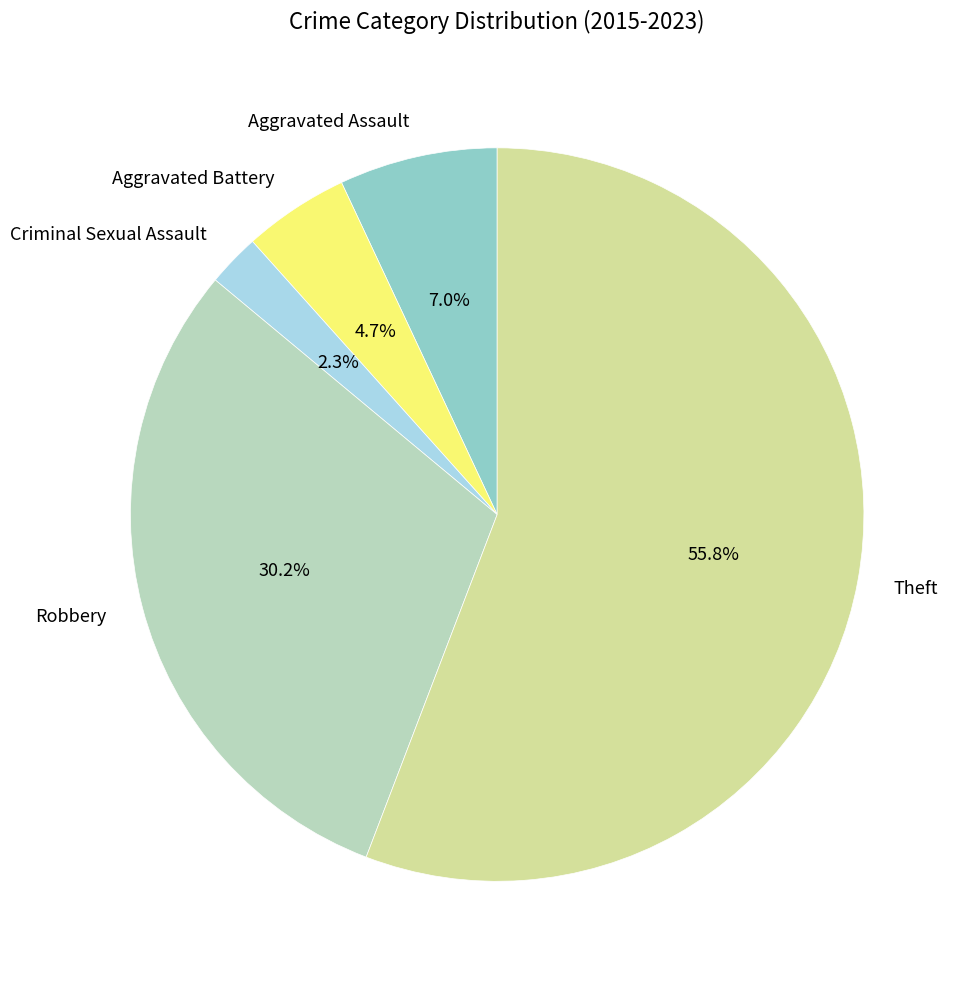

How many slices are in this pie chart?

5